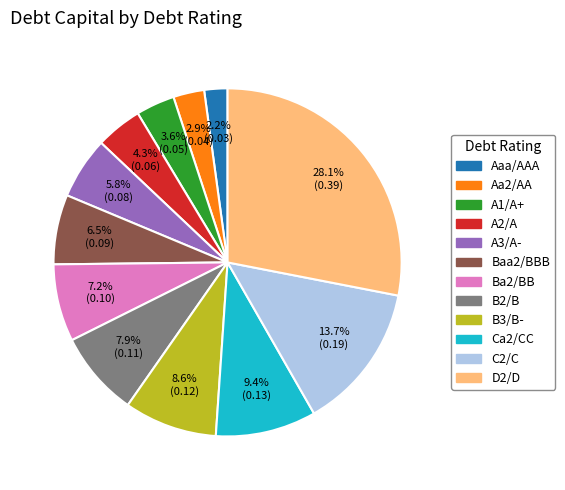

What percentage do Ba2/BB and B2/B together represent?

15.1%